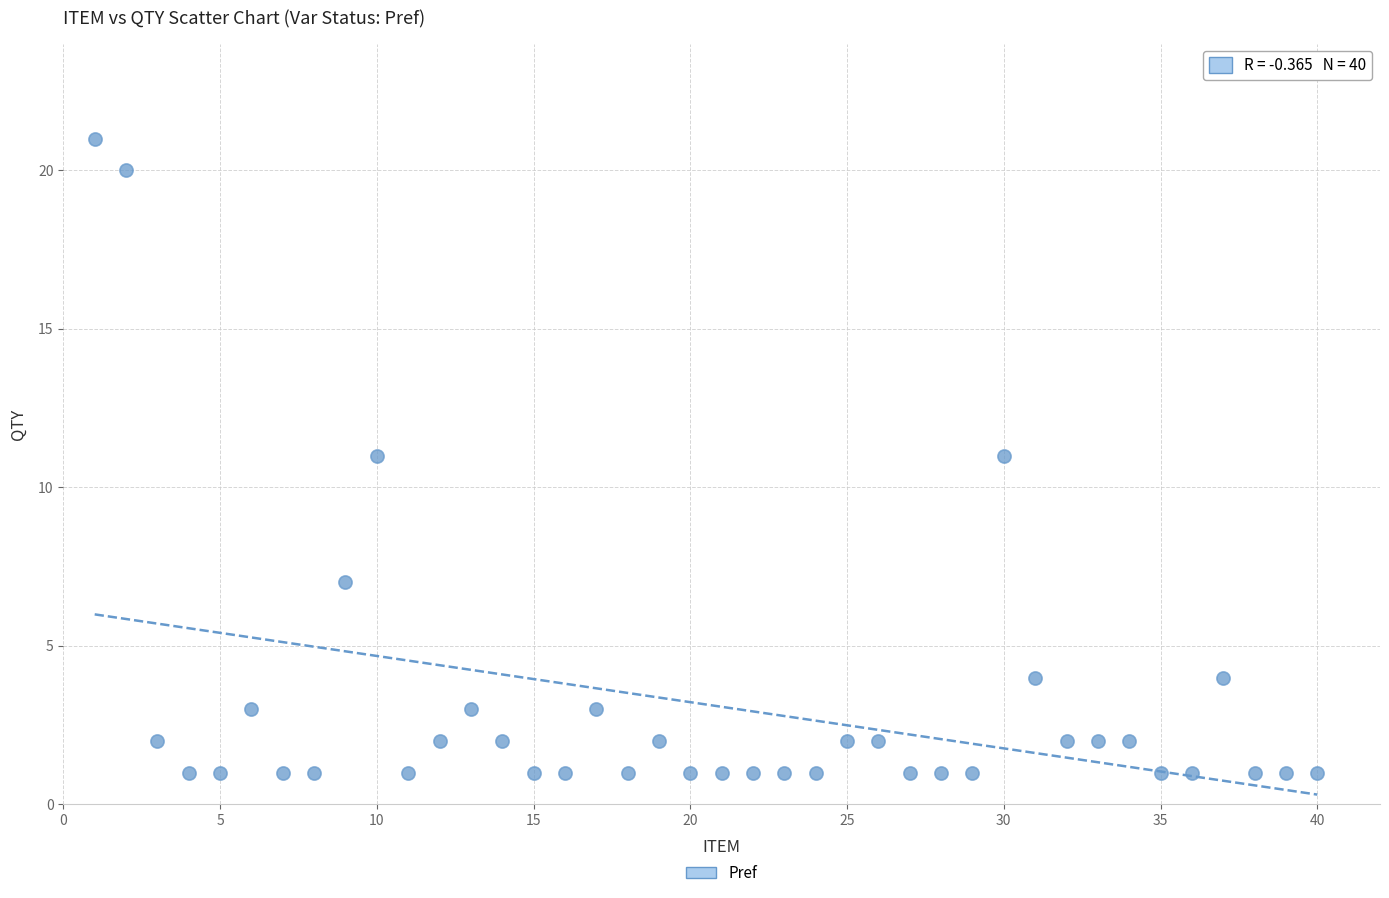

What is the range of X values (max minus min)?

39